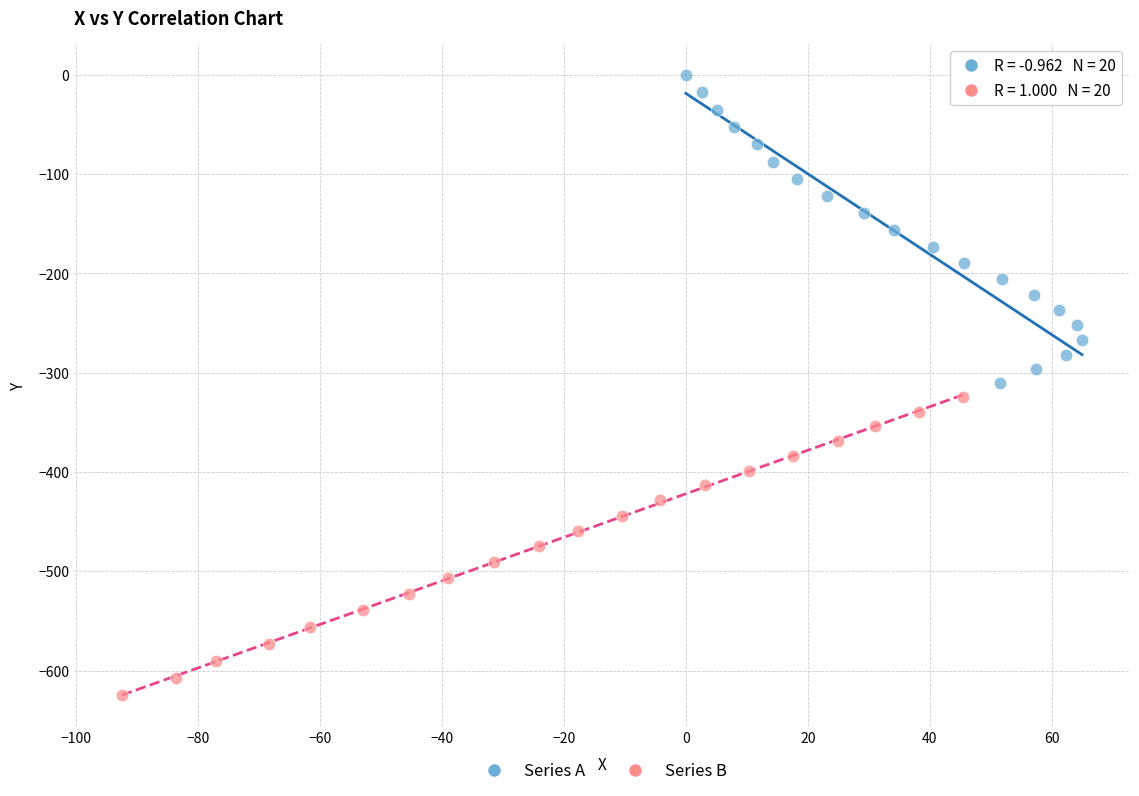

Which series contains the lowest Y value?

Series B